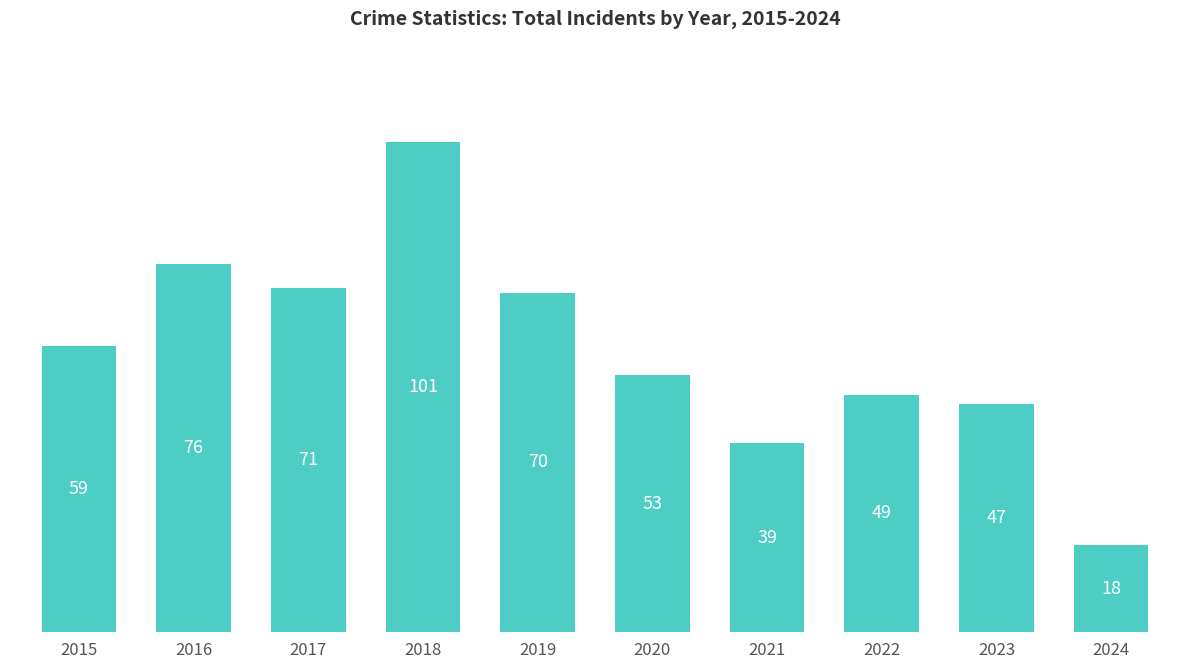

Which has a higher value, 2017 or 2020?

2017